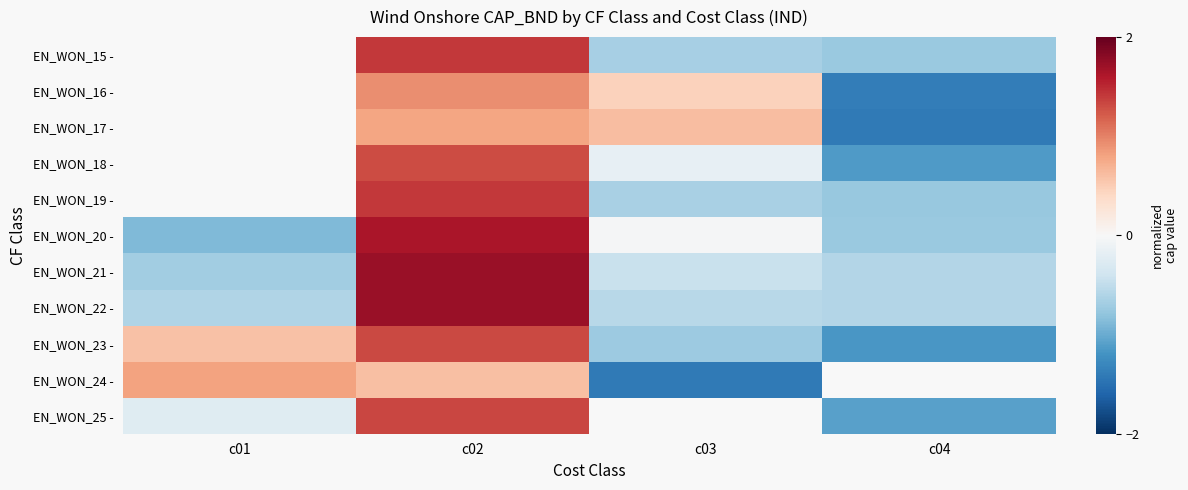

Is the value of EN_WON_16 - at c04 greater than the value of EN_WON_22 - at c03?

No